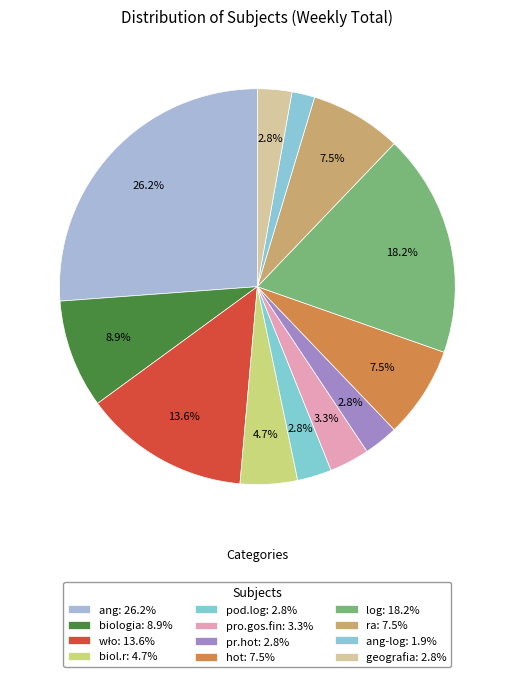

What is the smallest slice in the pie chart?

ang-log